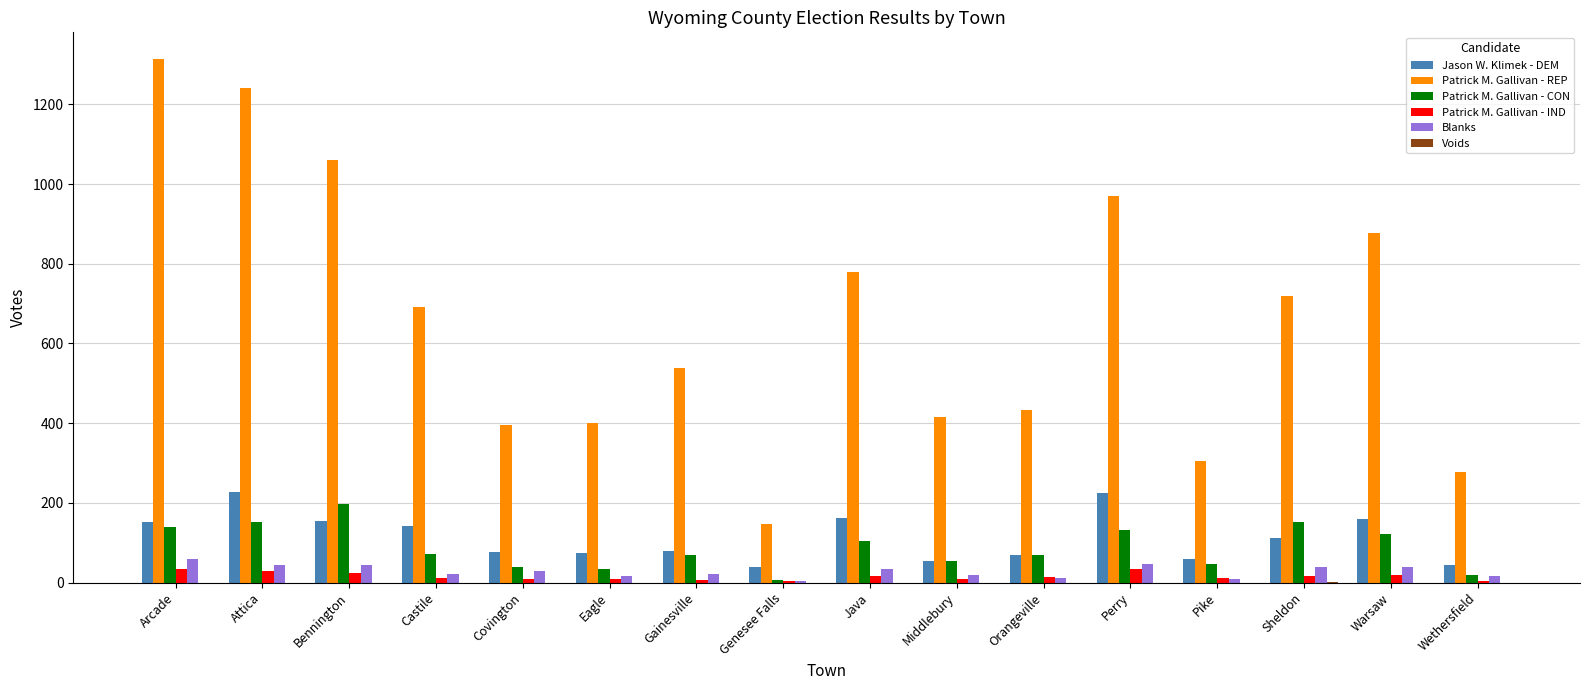

Which category has the highest value in the Patrick M. Gallivan - CON series?

Bennington